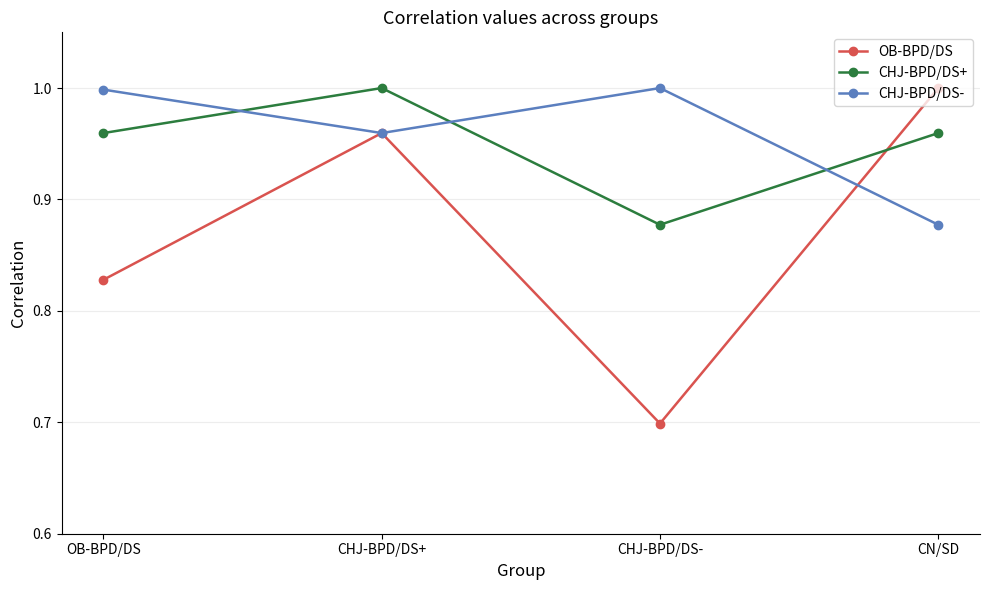

At which label does OB-BPD/DS reach its minimum?

CHJ-BPD/DS-